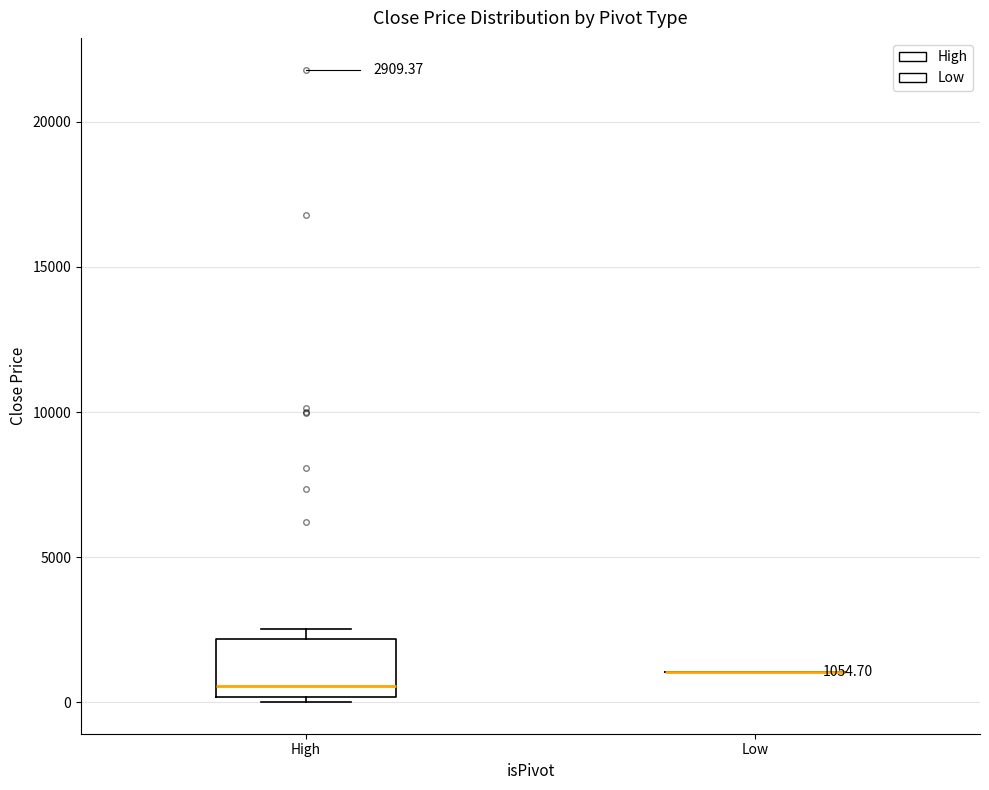

Comparing the boxes themselves (not the whiskers), which one is the tallest?

High